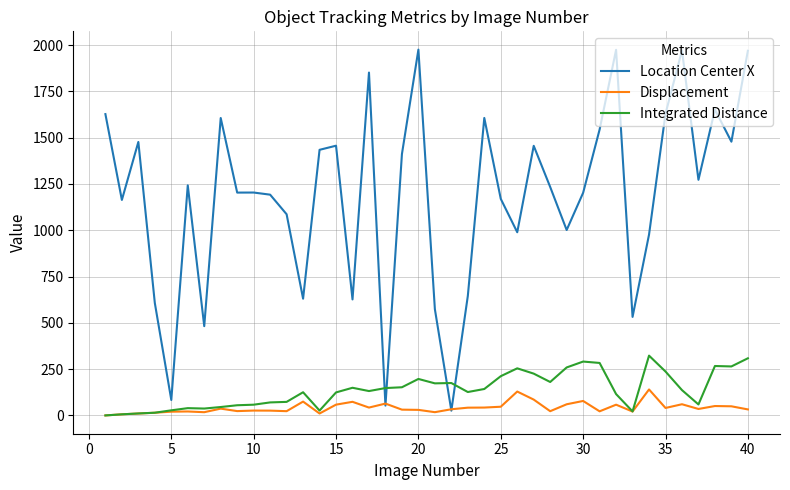

Which series has the widest spread of values?

Location Center X